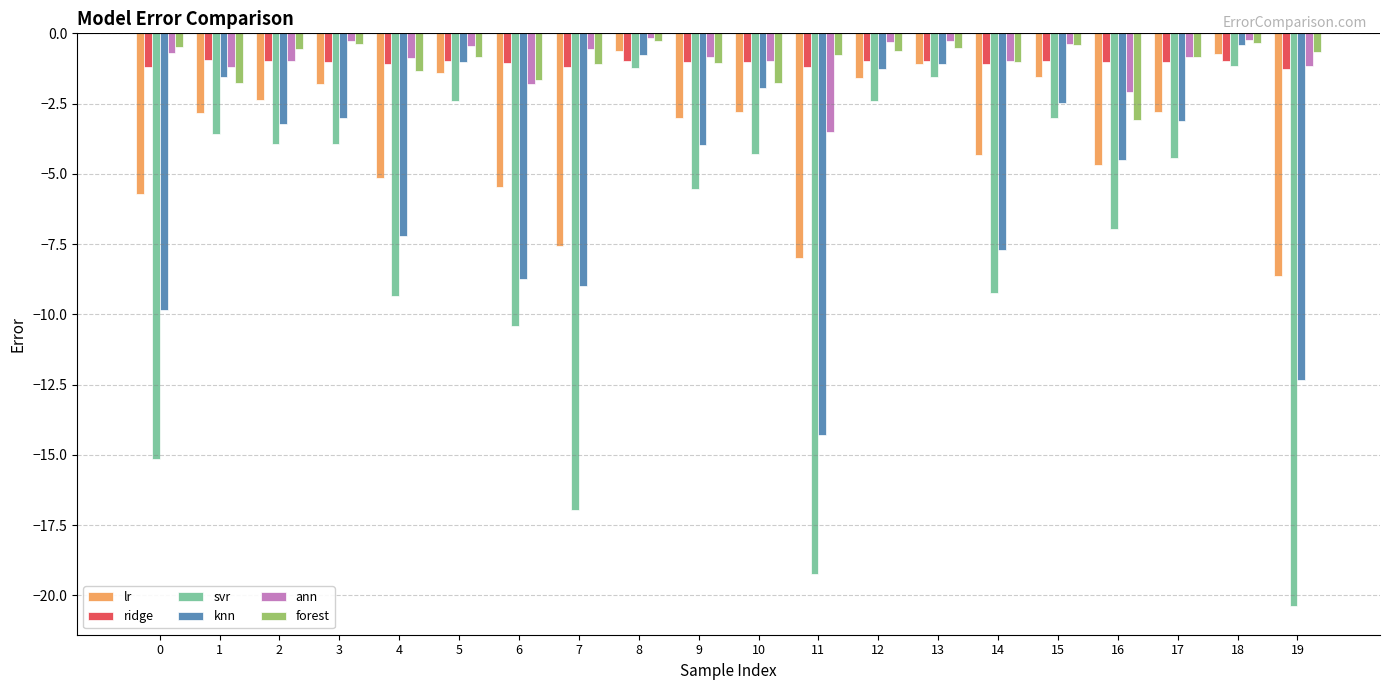

What is the average value of the ridge series?

-1.0